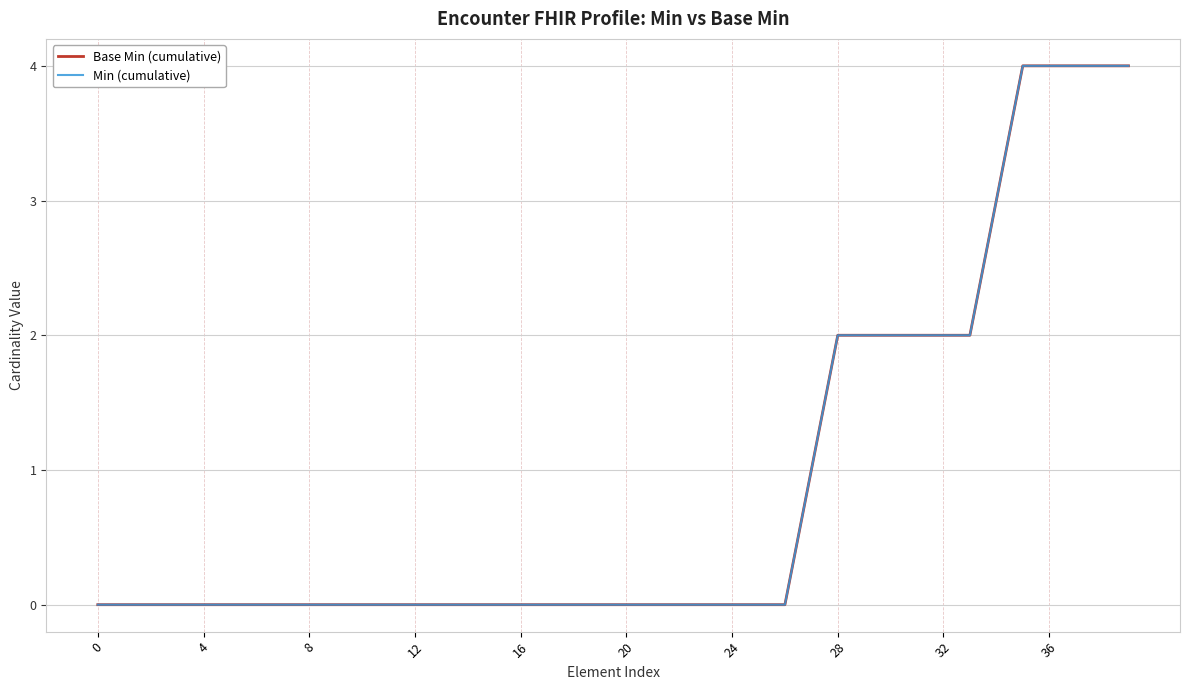

Reading left to right, list all the values displayed in this chart.

Base Min (cumulative): 0	0	0	0	0	0	0	0	0	0	0	0	0	0	0	0	0	0	0	0	0	0	0	0	0	0	0	1	2	2	2	2	2	2	3	4	4	4	4	4
Min (cumulative): 0	0	0	0	0	0	0	0	0	0	0	0	0	0	0	0	0	0	0	0	0	0	0	0	0	0	0	1	2	2	2	2	2	2	3	4	4	4	4	4